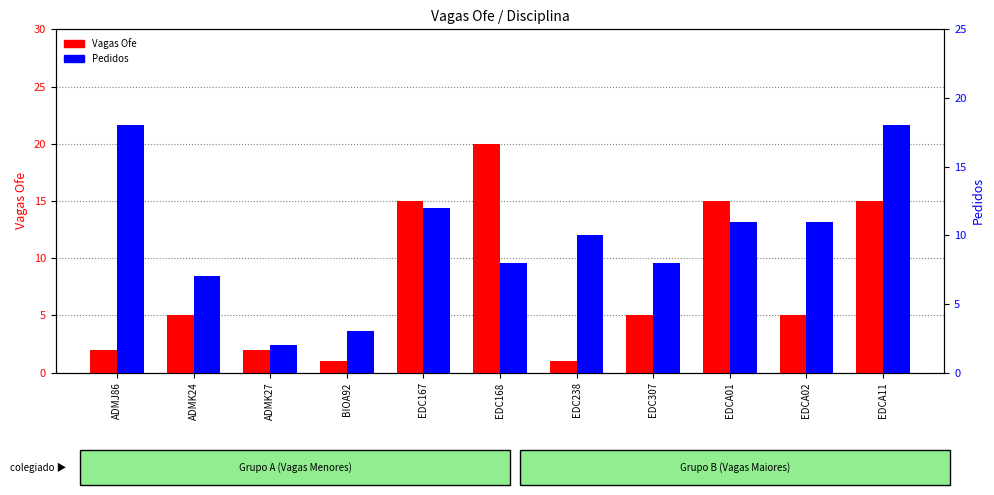

Are the bars horizontal?

No